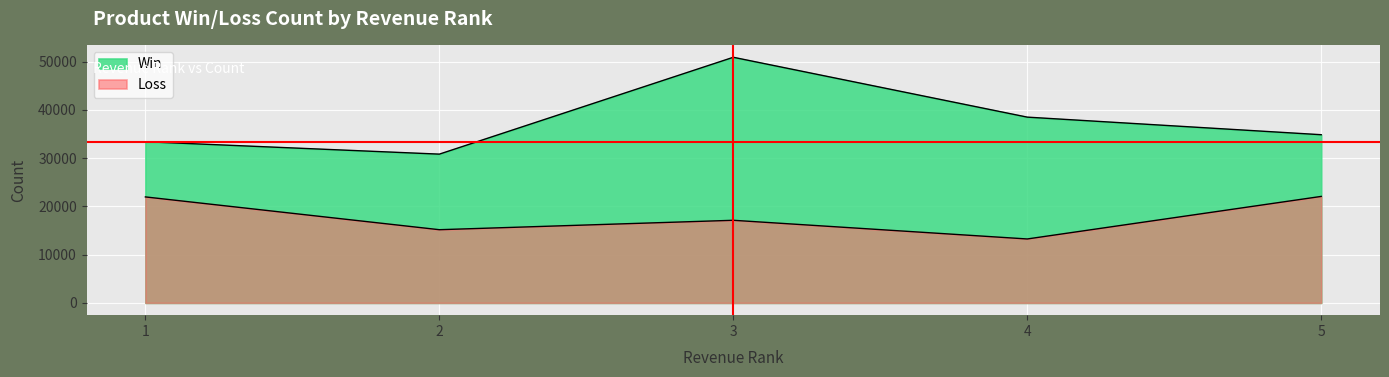

The Loss series shows 22207 at 2. True or false?

False